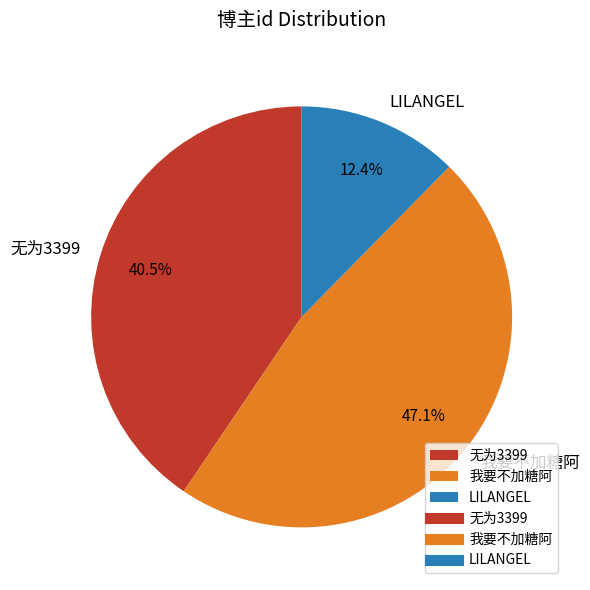

Rank the categories by value from lowest to highest.

LILANGEL, 无为3399, 我要不加糖阿